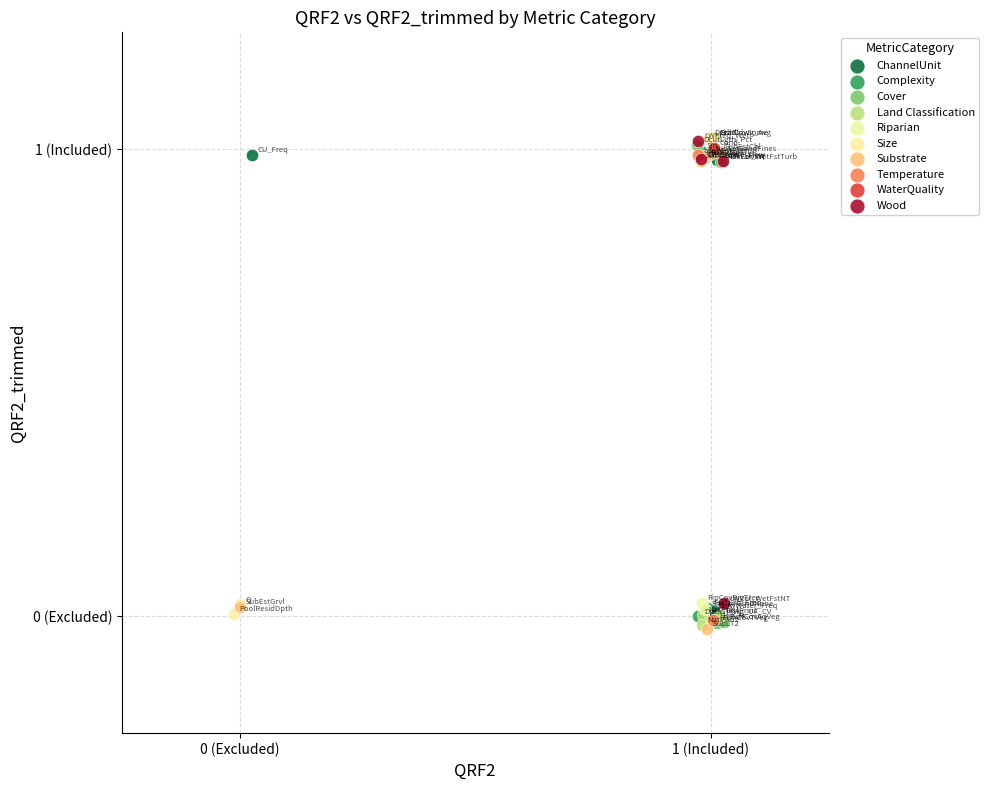

What are all the series names shown in the legend?

ChannelUnit, Complexity, Cover, Land Classification, Riparian, Size, Substrate, Temperature, WaterQuality, Wood